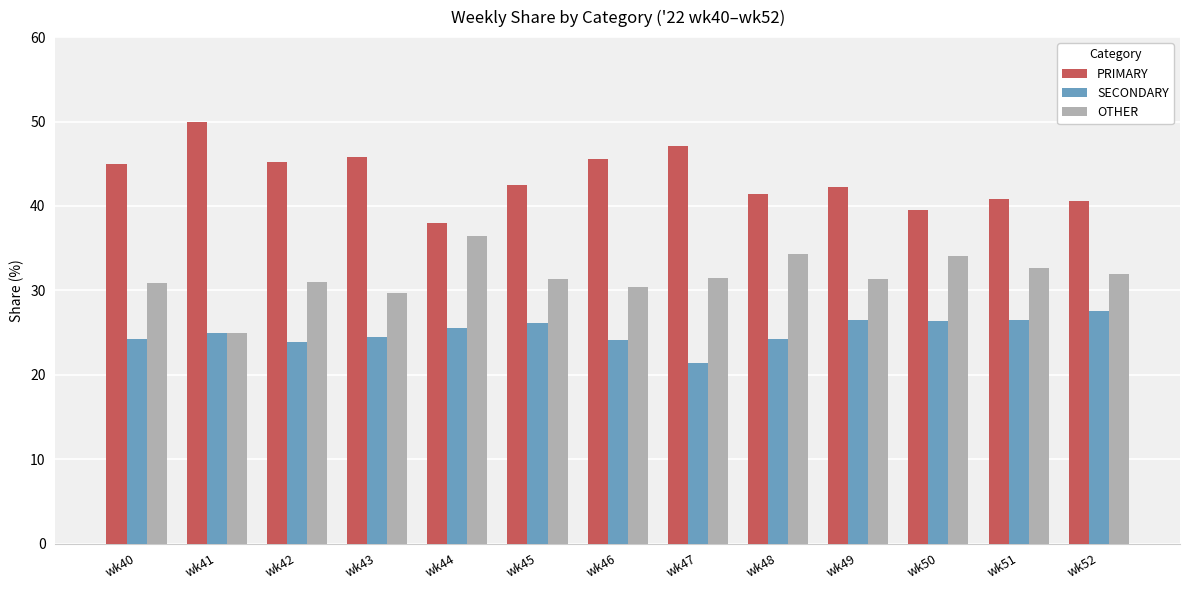

What is the spread (max minus min) of values at wk49?

15.8